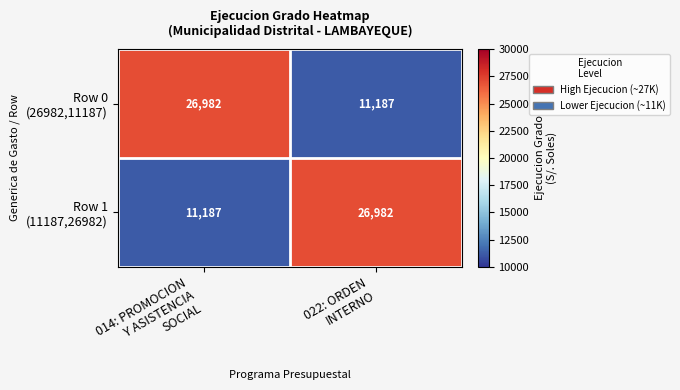

What is the greatest value displayed?

26982